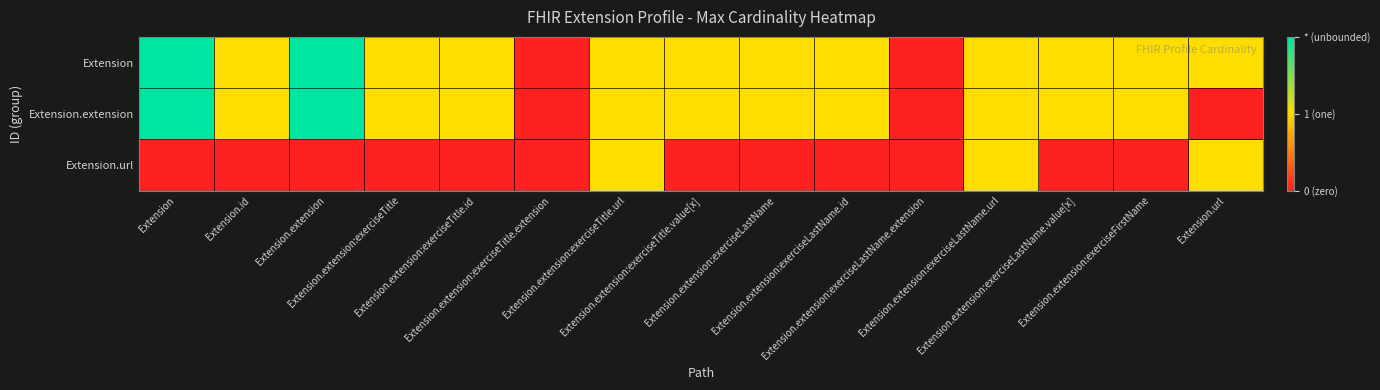

Reading right to left, extract all data points from this chart.

Extension: Extension.url=1	Extension.extension:exerciseFirstName=1	Extension.extension:exerciseLastName.value[x]=1	Extension.extension:exerciseLastName.url=1	Extension.extension:exerciseLastName.extension=0	Extension.extension:exerciseLastName.id=1	Extension.extension:exerciseLastName=1	Extension.extension:exerciseTitle.value[x]=1	Extension.extension:exerciseTitle.url=1	Extension.extension:exerciseTitle.extension=0	Extension.extension:exerciseTitle.id=1	Extension.extension:exerciseTitle=1	Extension.extension=2	Extension.id=1	Extension=2
Extension.extension: Extension.url=0	Extension.extension:exerciseFirstName=1	Extension.extension:exerciseLastName.value[x]=1	Extension.extension:exerciseLastName.url=1	Extension.extension:exerciseLastName.extension=0	Extension.extension:exerciseLastName.id=1	Extension.extension:exerciseLastName=1	Extension.extension:exerciseTitle.value[x]=1	Extension.extension:exerciseTitle.url=1	Extension.extension:exerciseTitle.extension=0	Extension.extension:exerciseTitle.id=1	Extension.extension:exerciseTitle=1	Extension.extension=2	Extension.id=1	Extension=2
Extension.url: Extension.url=1	Extension.extension:exerciseFirstName=0	Extension.extension:exerciseLastName.value[x]=0	Extension.extension:exerciseLastName.url=1	Extension.extension:exerciseLastName.extension=0	Extension.extension:exerciseLastName.id=0	Extension.extension:exerciseLastName=0	Extension.extension:exerciseTitle.value[x]=0	Extension.extension:exerciseTitle.url=1	Extension.extension:exerciseTitle.extension=0	Extension.extension:exerciseTitle.id=0	Extension.extension:exerciseTitle=0	Extension.extension=0	Extension.id=0	Extension=0